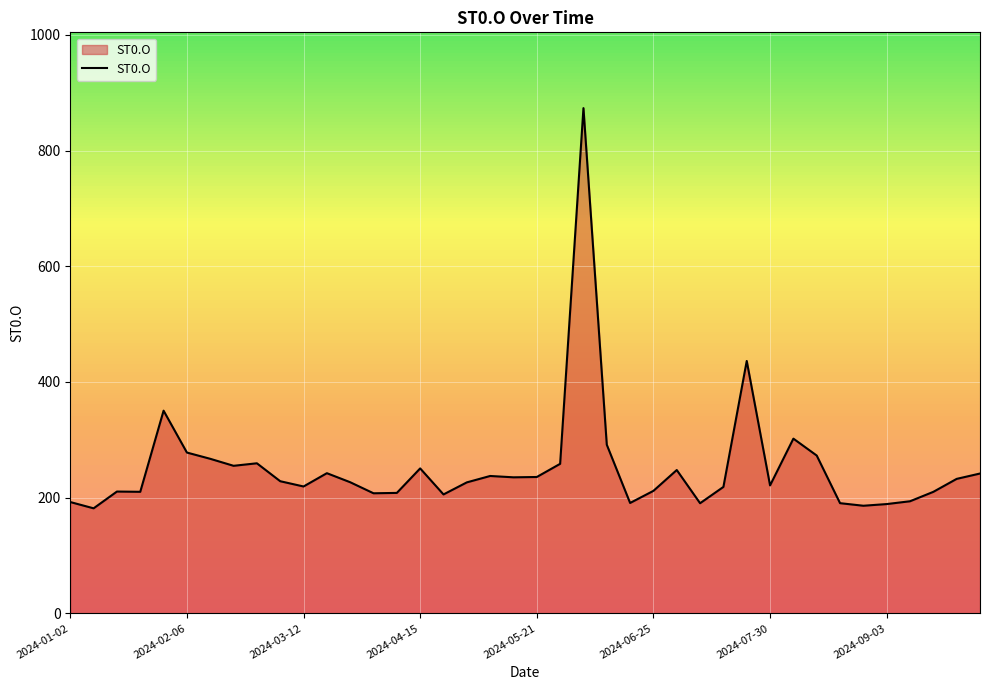

What is the maximum value shown in the chart?

873.4